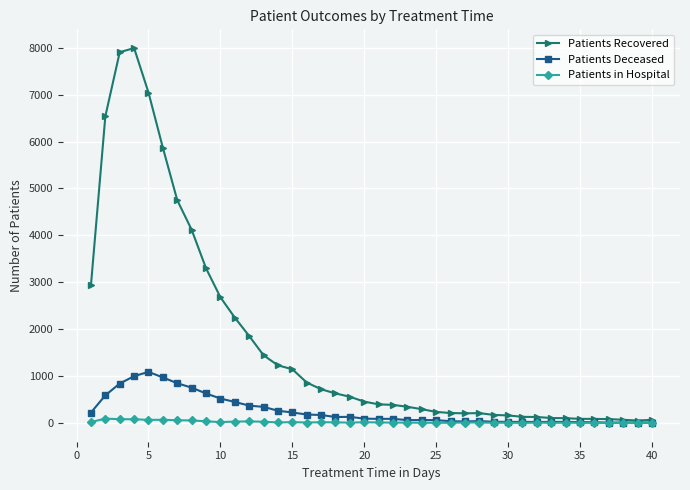

What is the maximum value for Patients Recovered?

7993